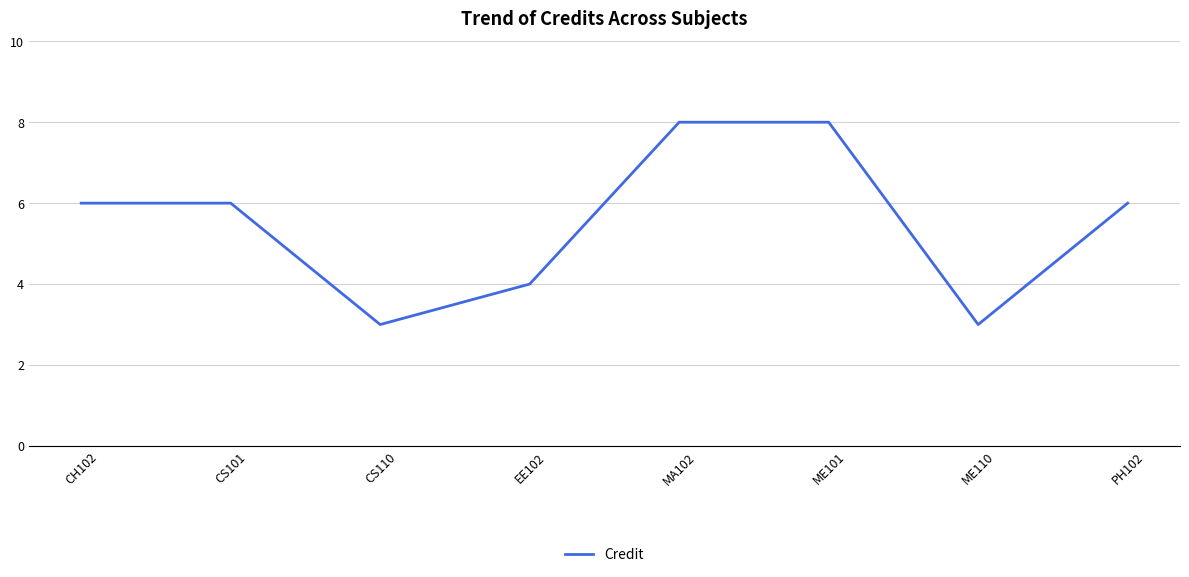

Between CH102 and EE102, which is larger?

CH102